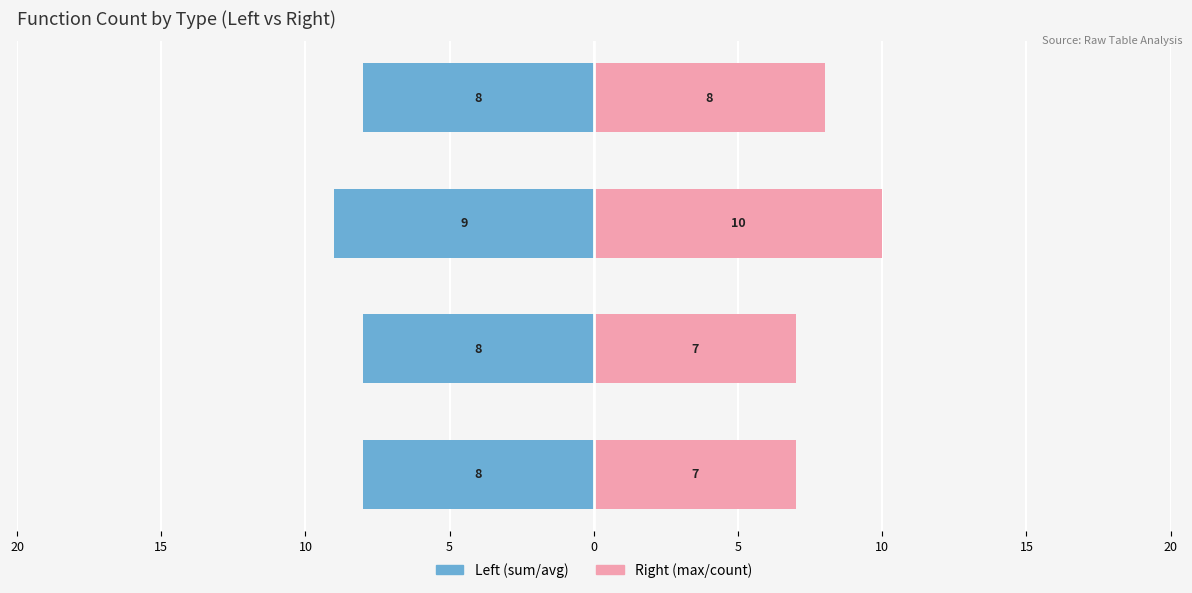

Reading left to right, transcribe all the data shown in this chart.

sum/avg: -8	-8	-9	-8
max/count: 7	7	10	8